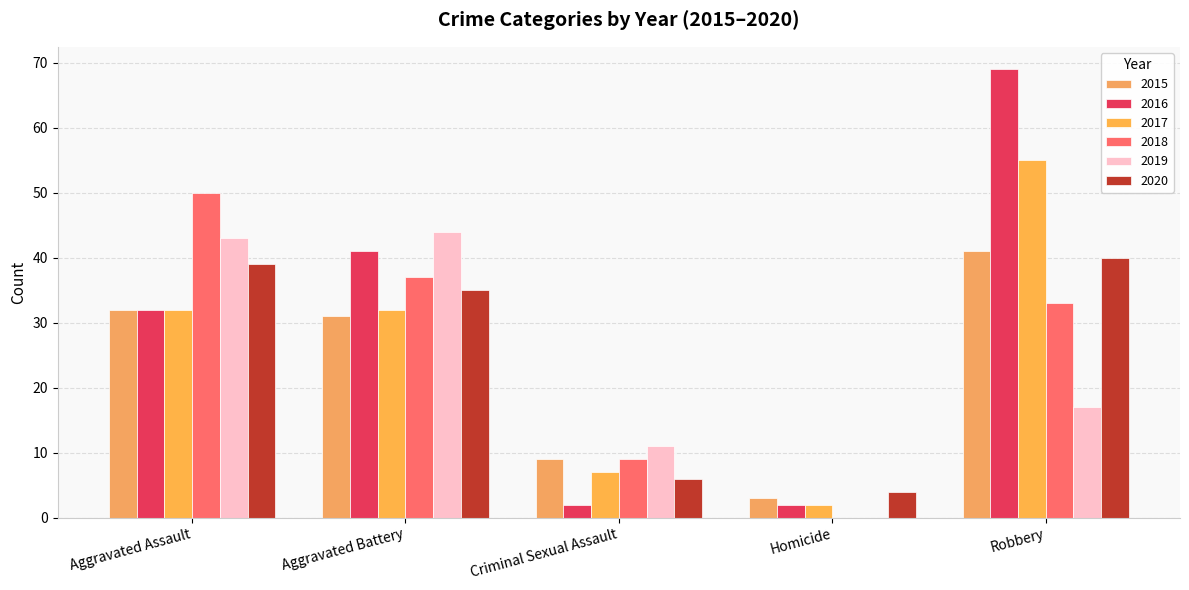

Is it true that 2015 equals 3 at Homicide?

True